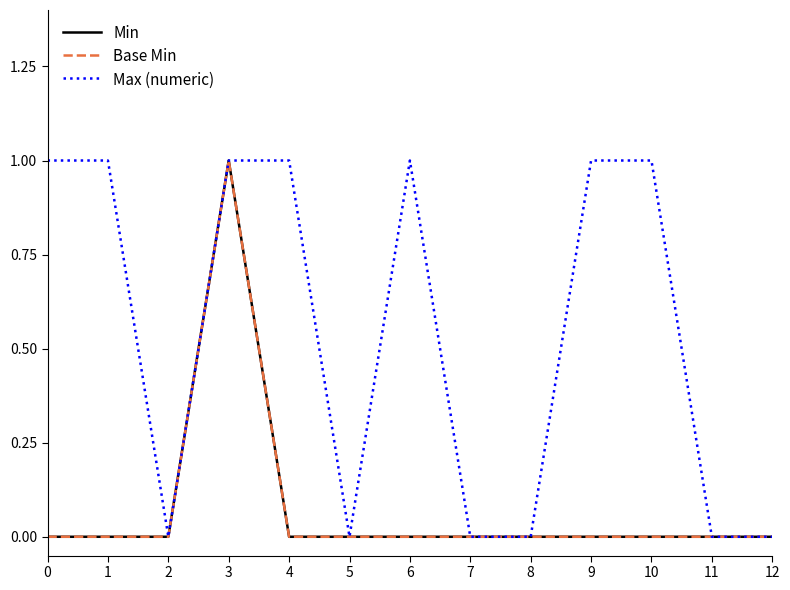

Does the chart display data point markers on the line(s)?

No